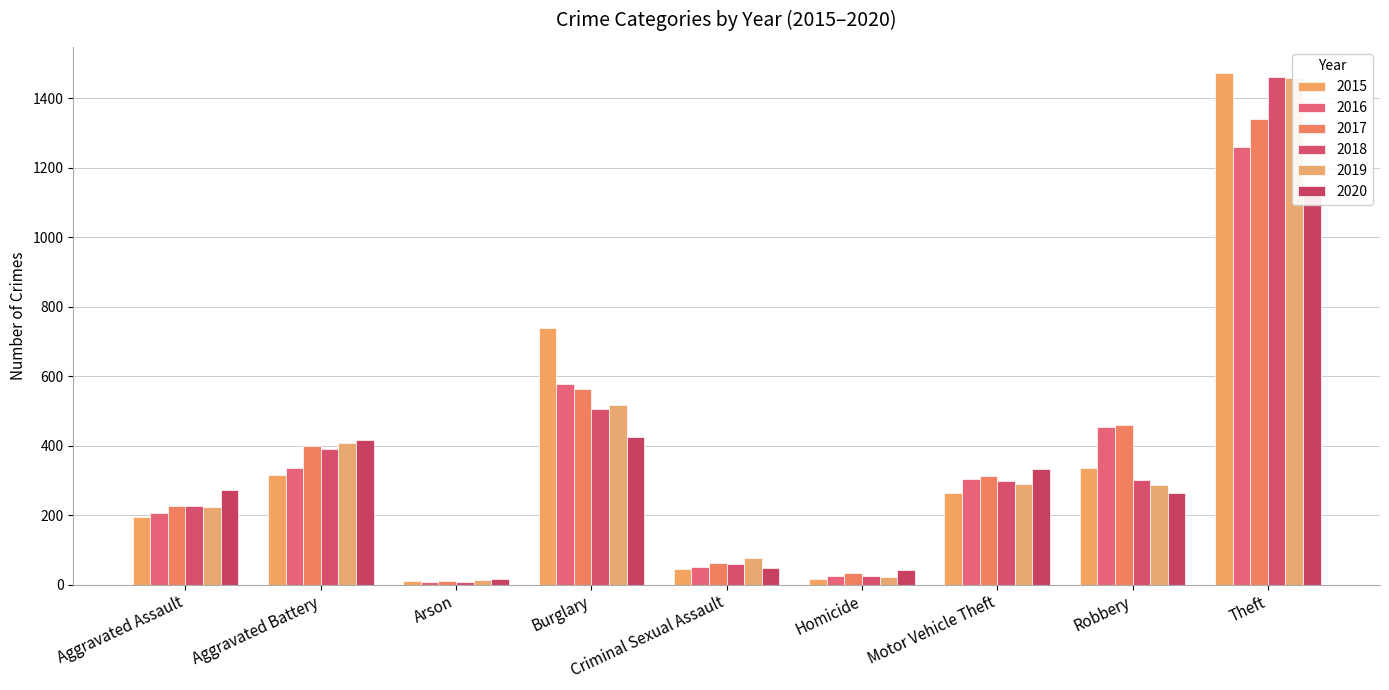

True or false: 2019 has a value of 176 at Motor Vehicle Theft.

False